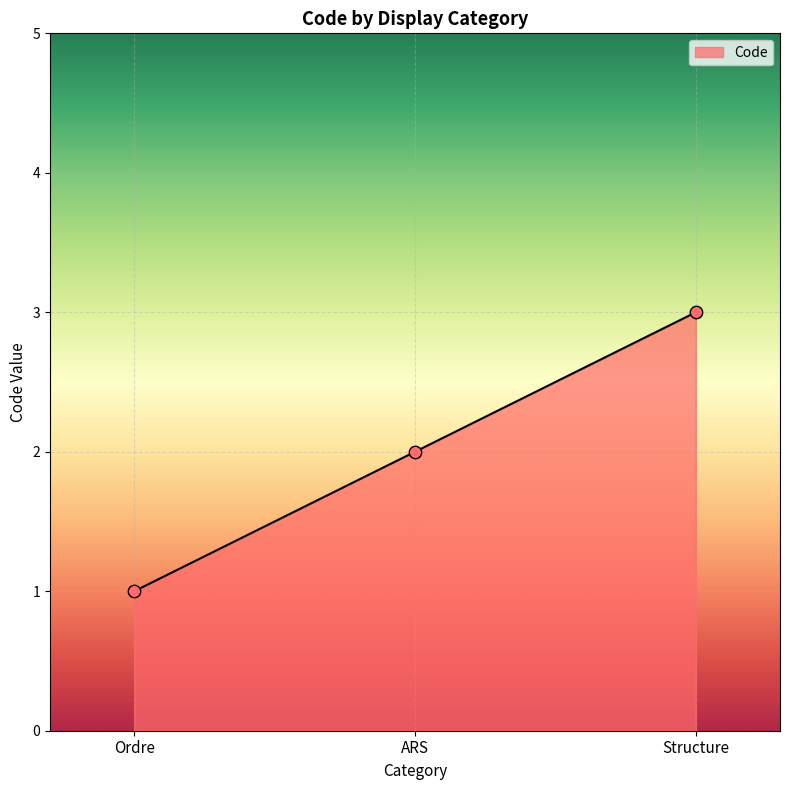

Between Structure and ARS, which is larger?

Structure